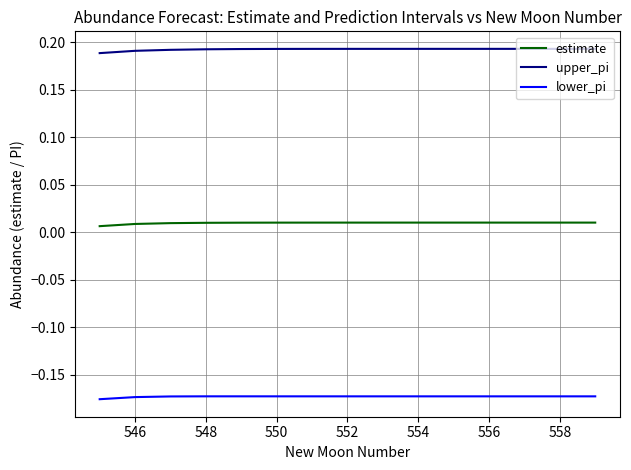

List the series in order of their overall mean, highest first.

upper_pi, estimate, lower_pi